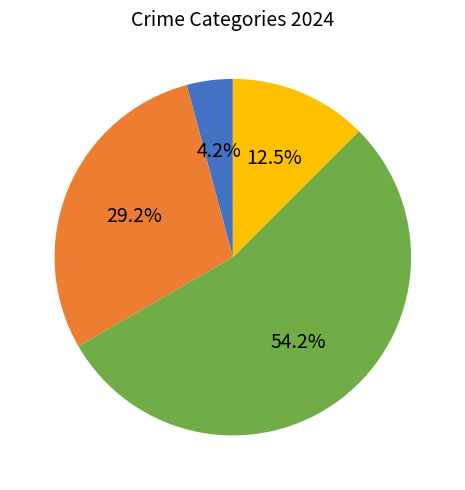

Does any single category account for the majority?

Yes